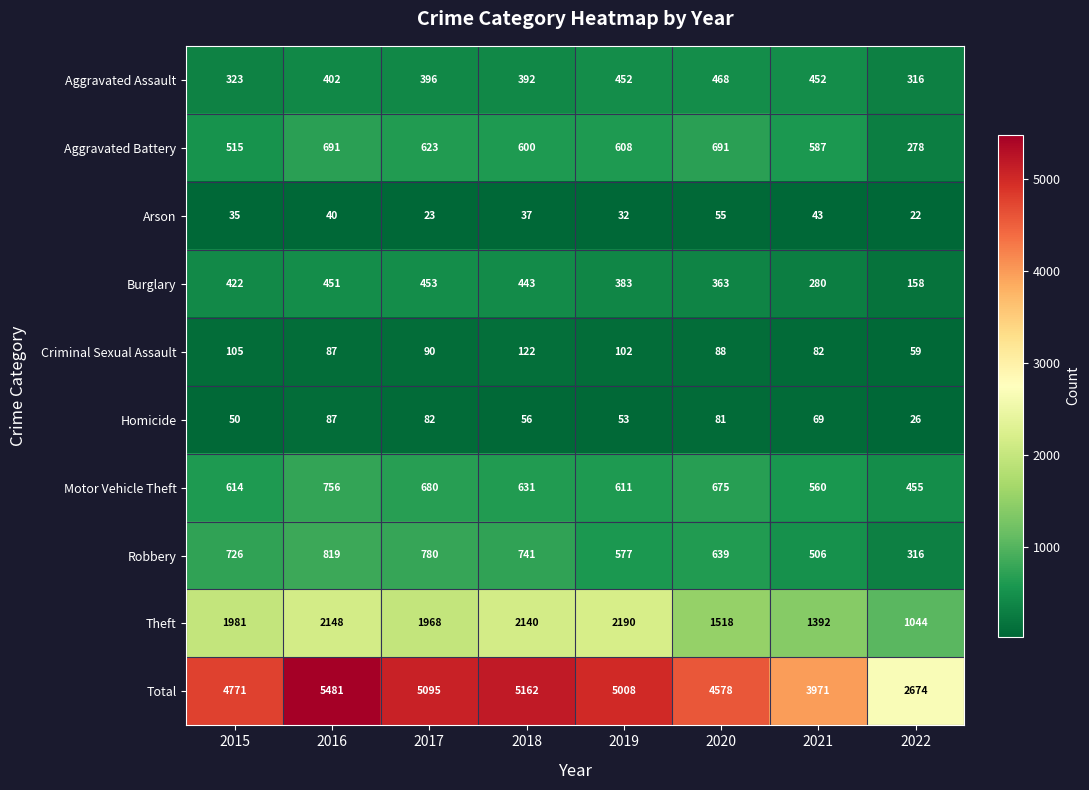

At which label is Motor Vehicle Theft closest to 605?

2019